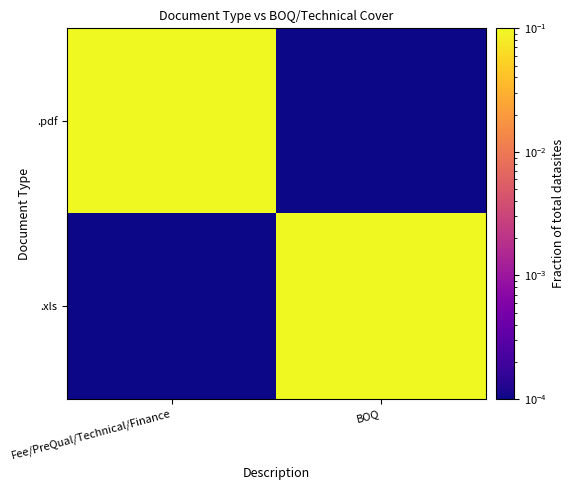

Which series has the widest spread of values?

.xls